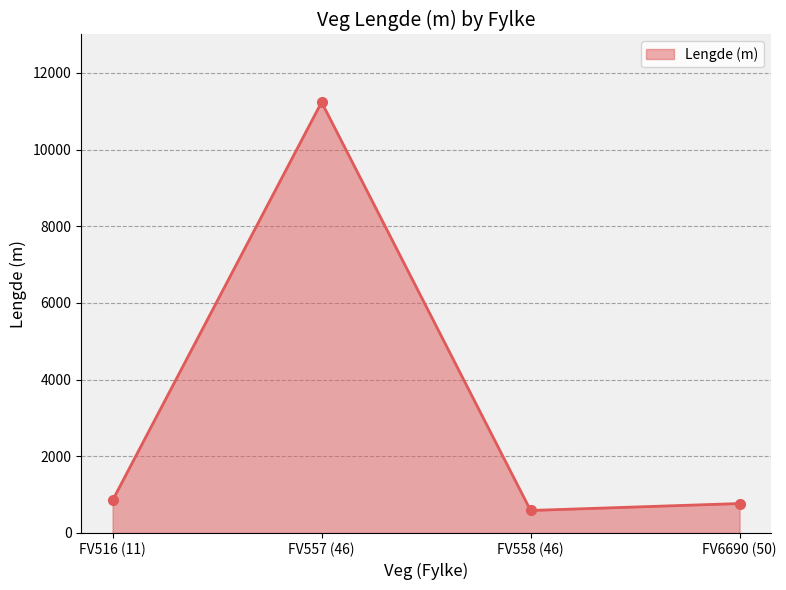

What is the change in value from FV516 (11) to FV558 (46)?

-264.9